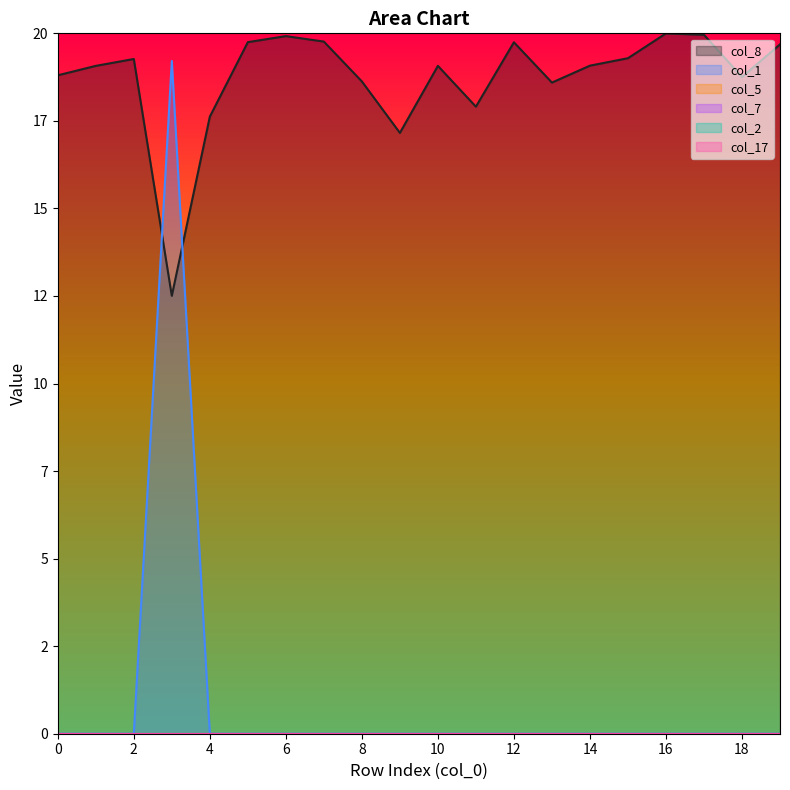

What are all the series names shown in the legend?

col_1, col_5, col_7, col_2, col_17, col_8